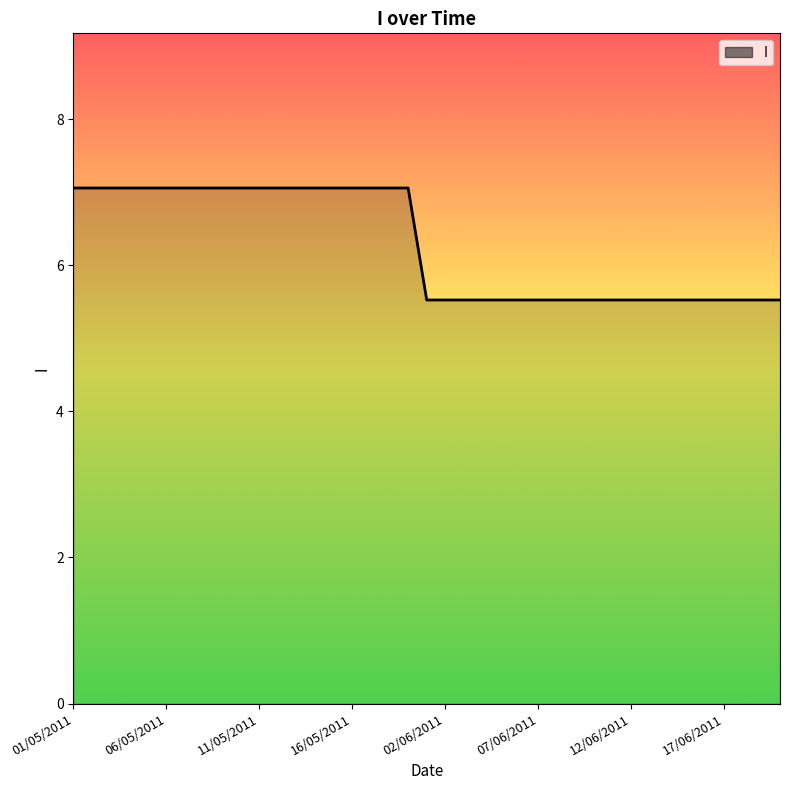

Reading right to left, list all the values displayed in this chart.

5.5	5.5	5.5	5.5	5.5	5.5	5.5	5.5	5.5	5.5	5.5	5.5	5.5	5.5	5.5	5.5	5.5	5.5	5.5	5.5	7.1	7.1	7.1	7.1	7.1	7.1	7.1	7.1	7.1	7.1	7.1	7.1	7.1	7.1	7.1	7.1	7.1	7.1	7.1